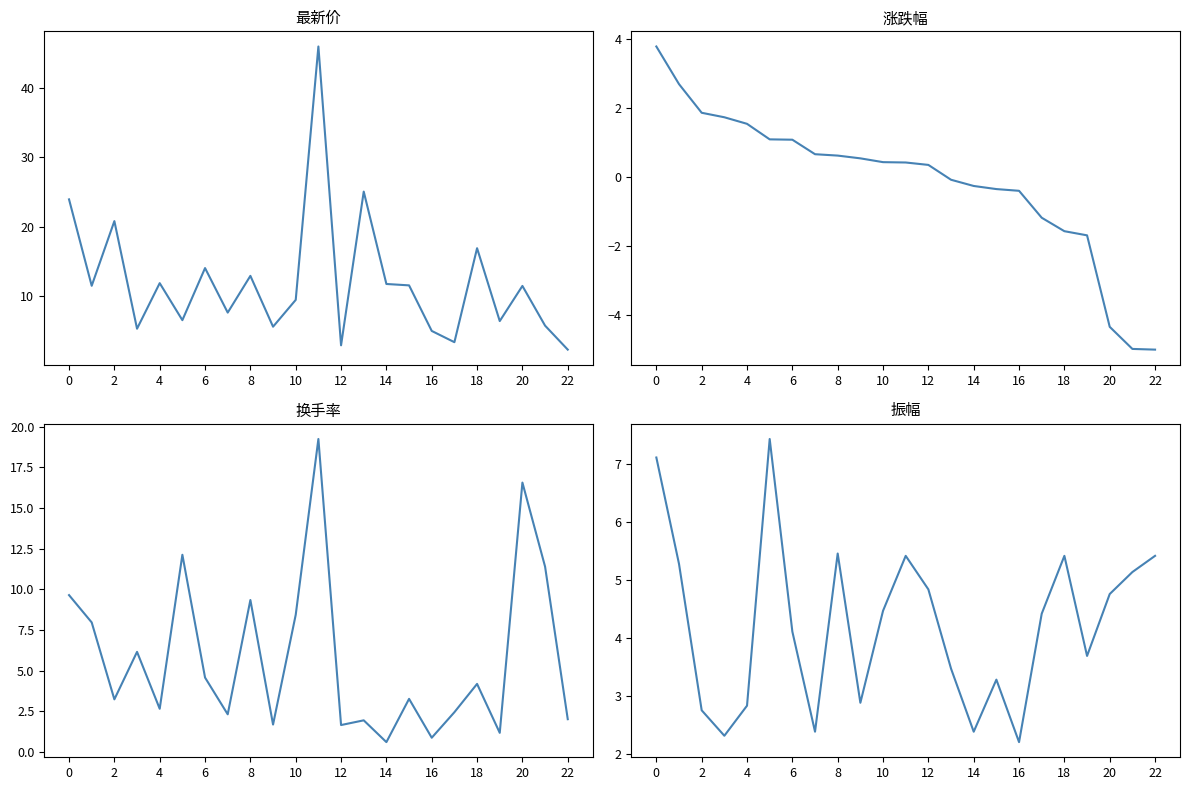

Between 2 and 21, which series saw the biggest shift?

涨跌幅